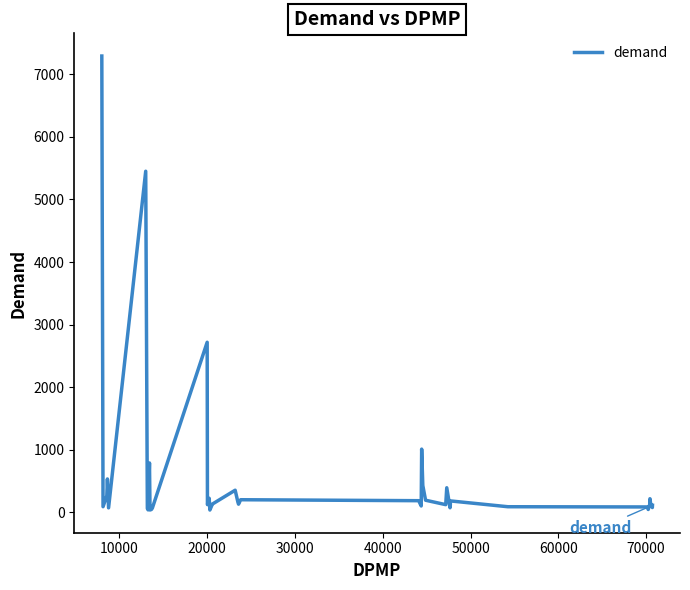

What is the greatest value displayed?

7290.7